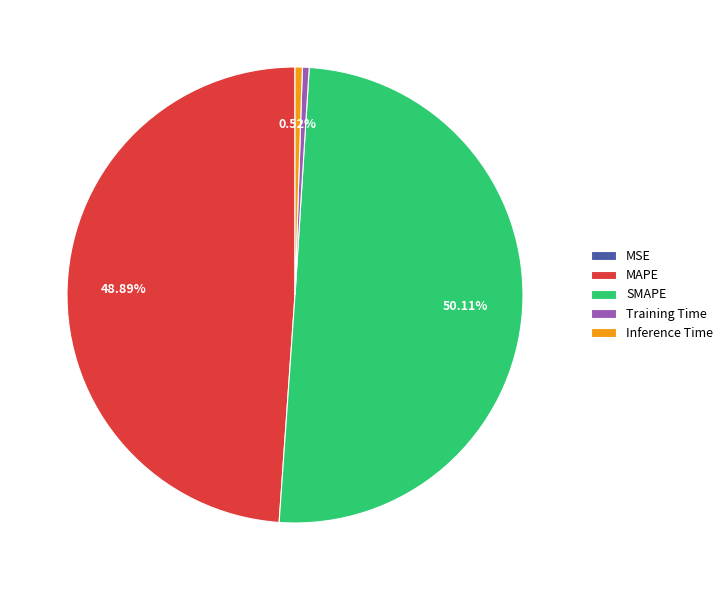

What is the majority slice?

SMAPE